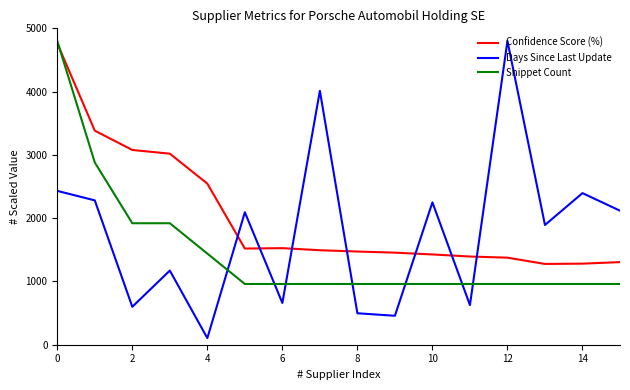

What is the average value of the Confidence Score (%) series?

2019.7